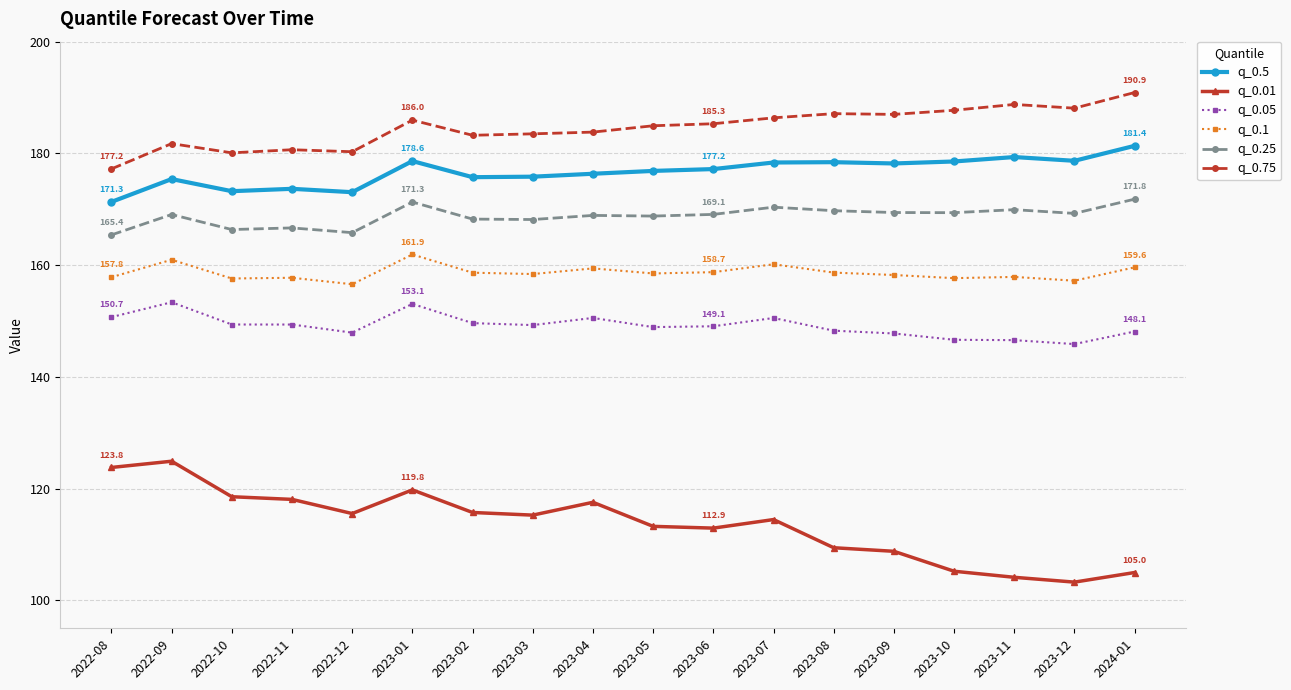

What is the total value across all series at 2023-12?

942.4